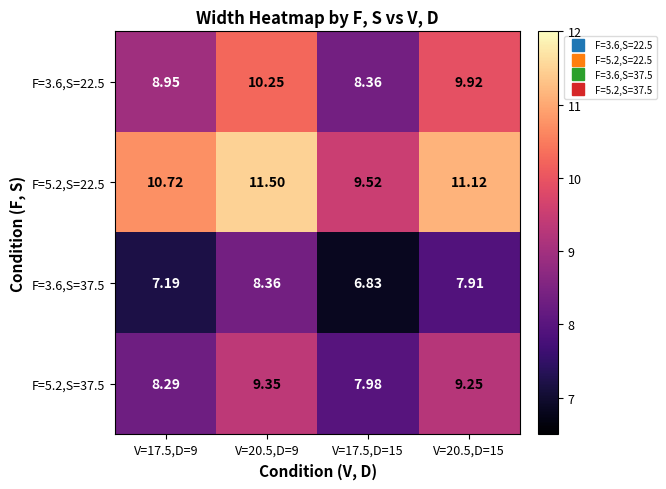

Is the value of F=3.6,S=37.5 at V=20.5,D=15 greater than the value of F=3.6,S=22.5 at V=20.5,D=9?

No